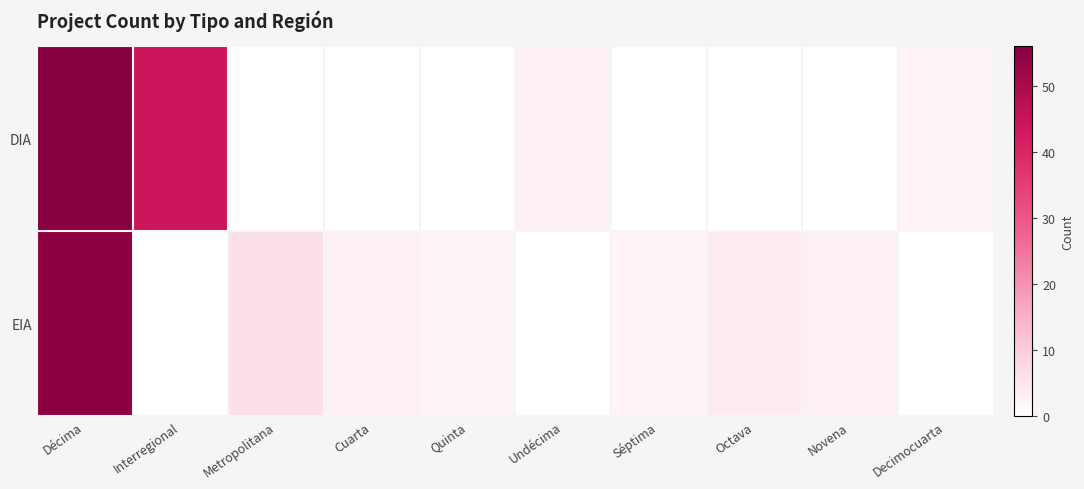

Reading left to right, extract all data points from this chart.

DIA: Décima=56	Interregional=44	Metropolitana=0	Cuarta=0	Quinta=0	Undécima=3	Séptima=0	Octava=0	Novena=0	Decimocuarta=2
EIA: Décima=55	Interregional=0	Metropolitana=6	Cuarta=3	Quinta=2	Undécima=0	Séptima=2	Octava=4	Novena=3	Decimocuarta=0